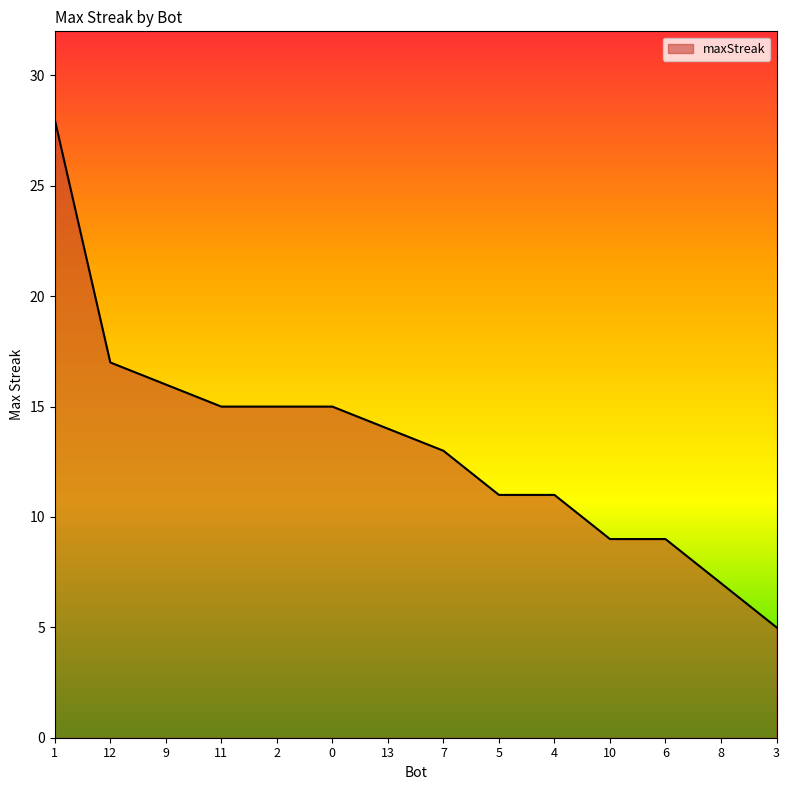

Approximately how many times larger is the value at 10 compared to 9?

0.6